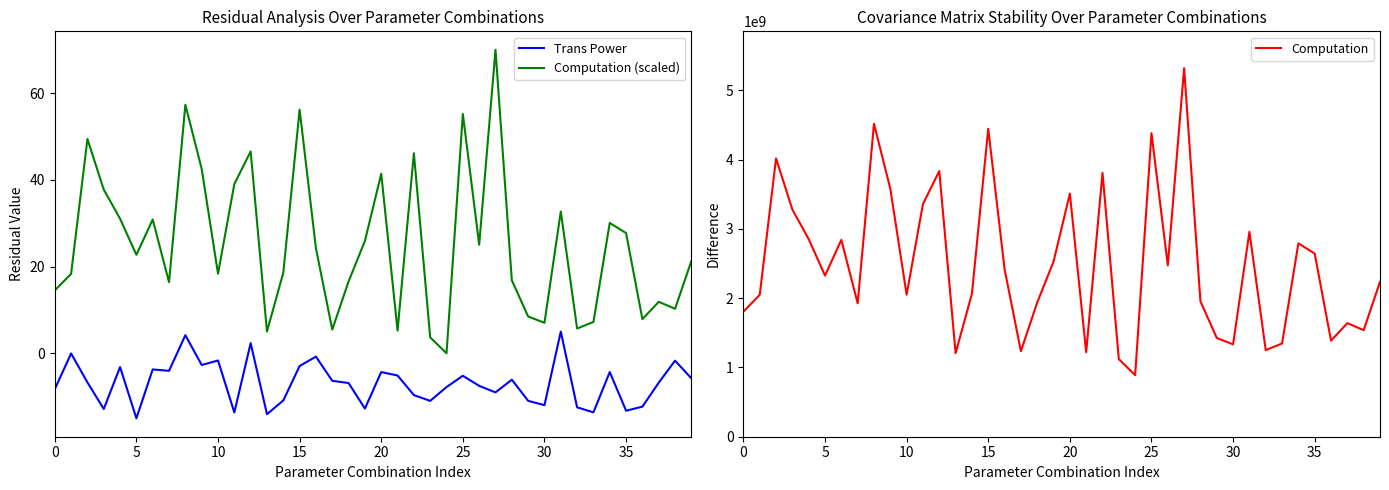

What value does the Trans Power series have at 35?

-13.3